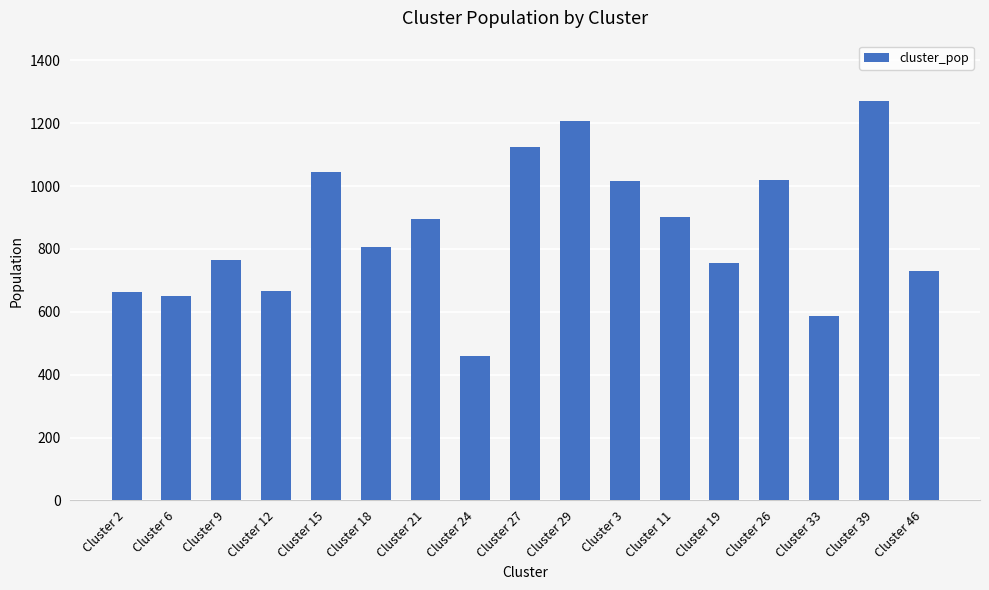

What position from the left is Cluster 27?

9